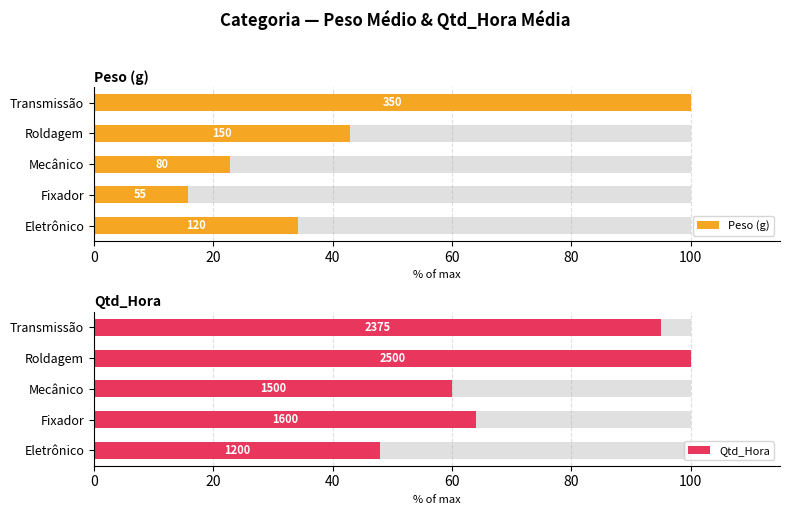

Is it true that Peso (g) equals 15.7 at Fixador?

True